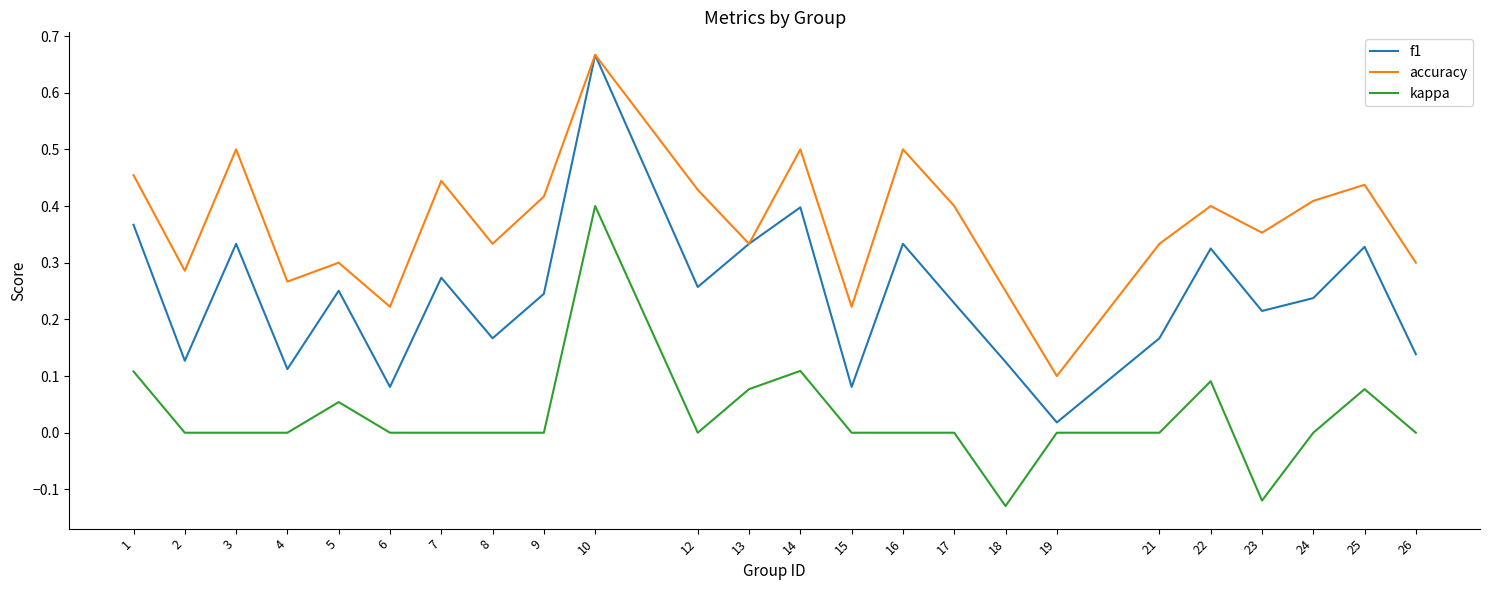

Which series changed the most between 5 and 23?

kappa